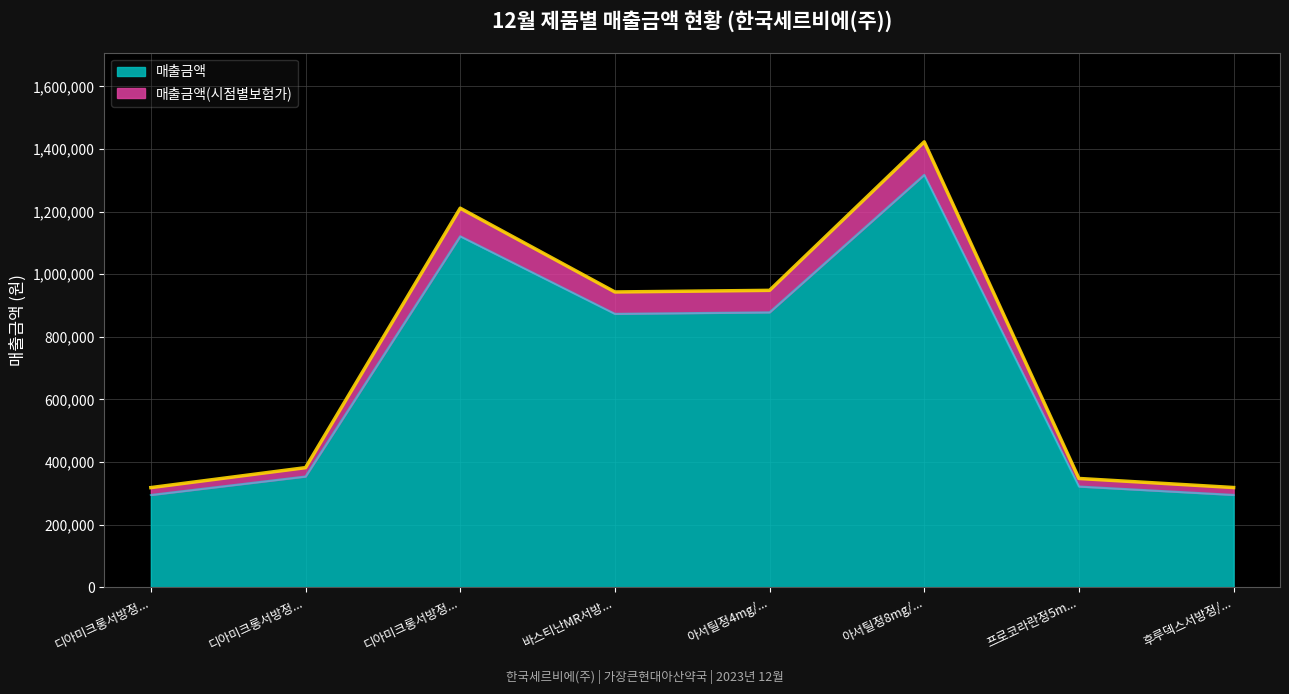

Rank the categories by 매출금액 value from lowest to highest.

디아미크롱서방정..., 후루덱스서방정/..., 프로코라란정5m..., 디아미크롱서방정..., 바스티난MR서방..., 아서틸정4mg/..., 디아미크롱서방정..., 아서틸정8mg/...